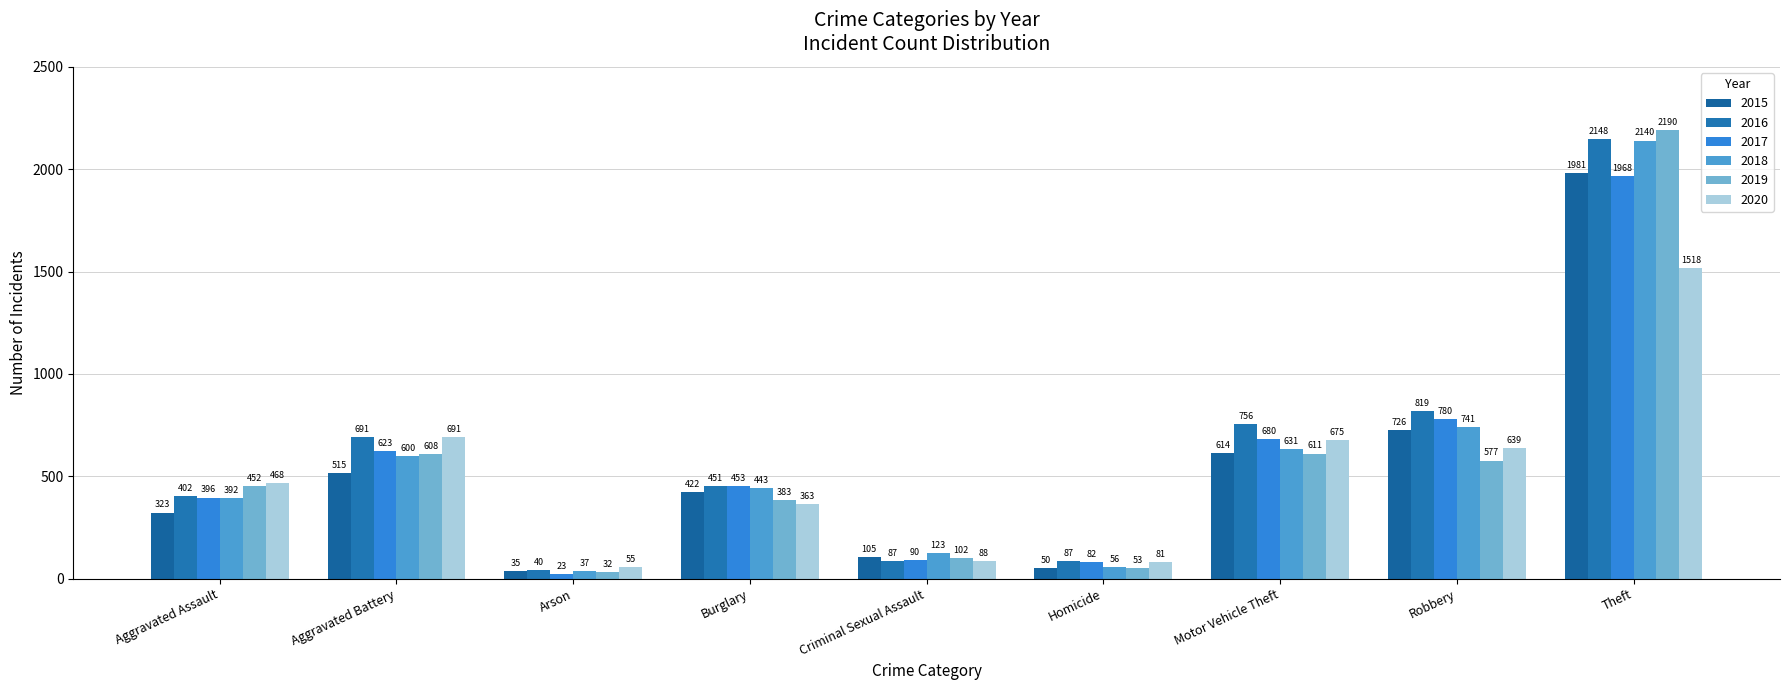

Which series changed the most between Motor Vehicle Theft and Theft?

2019